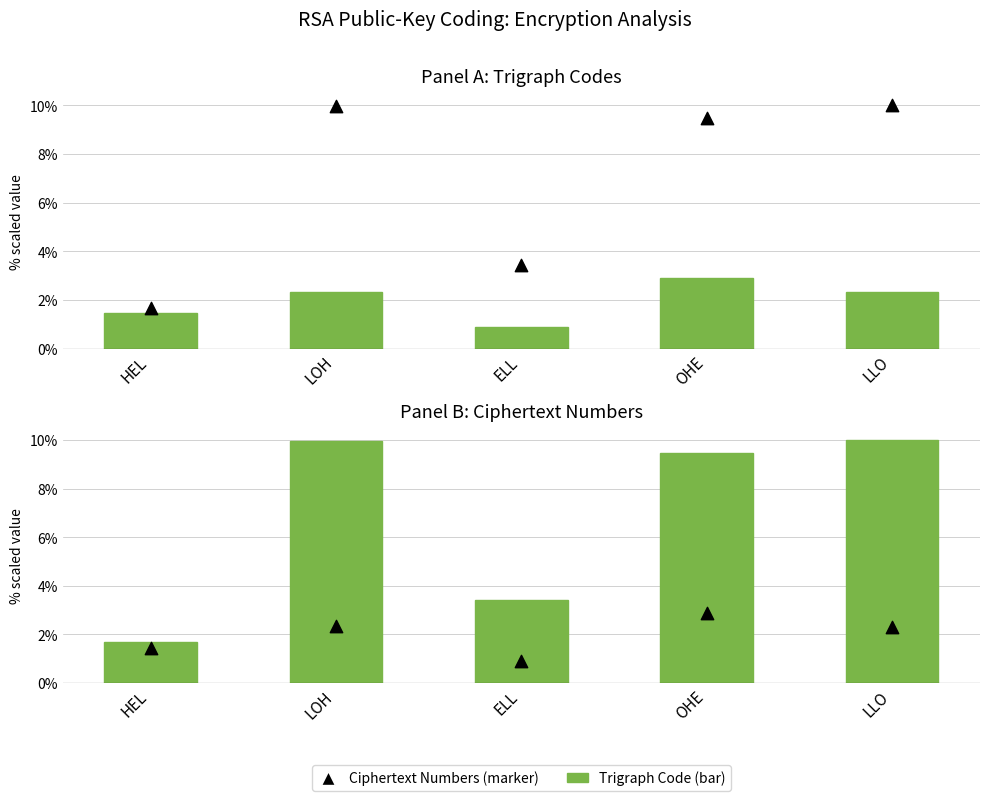

Is the value of Ciphertext Numbers (marker) at HEL greater than the value of Trigraph Code (bar) at ELL?

No